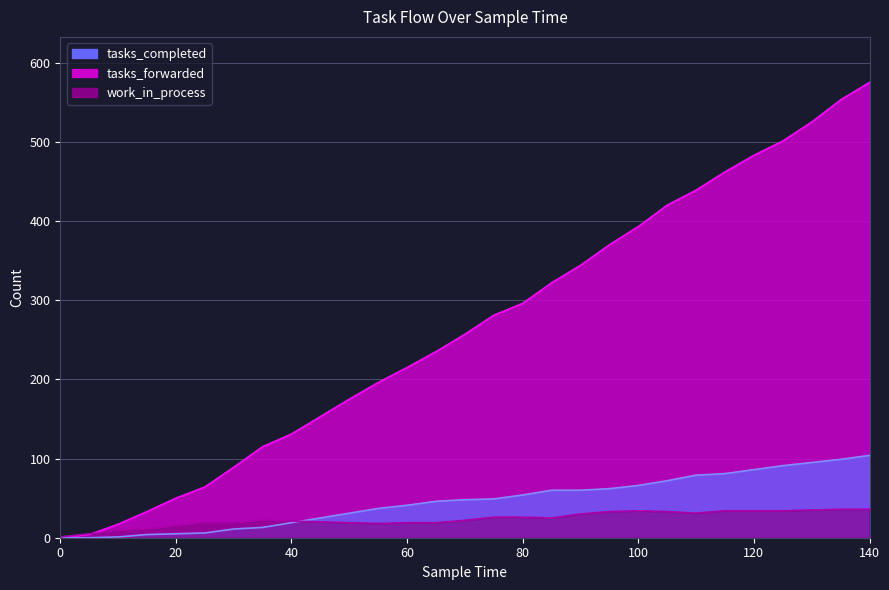

What is the maximum value for tasks_forwarded?

575